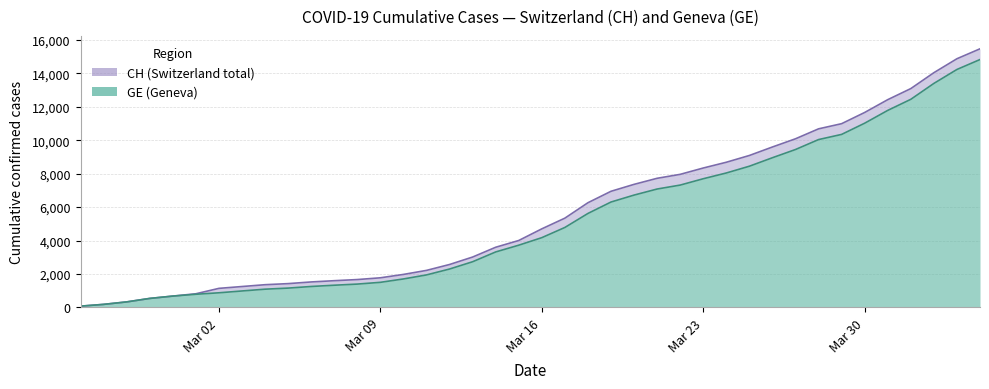

What is the approximate value of GE at Mar 16, to the nearest 10?

4170